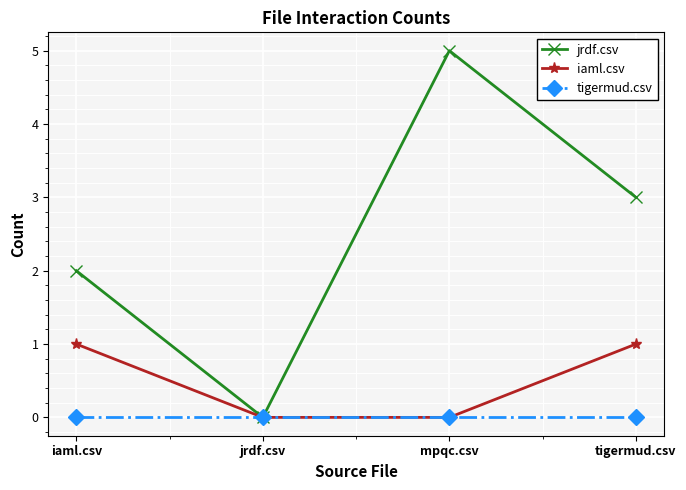

Rank the series by their average value, from lowest to highest.

tigermud.csv, iaml.csv, jrdf.csv